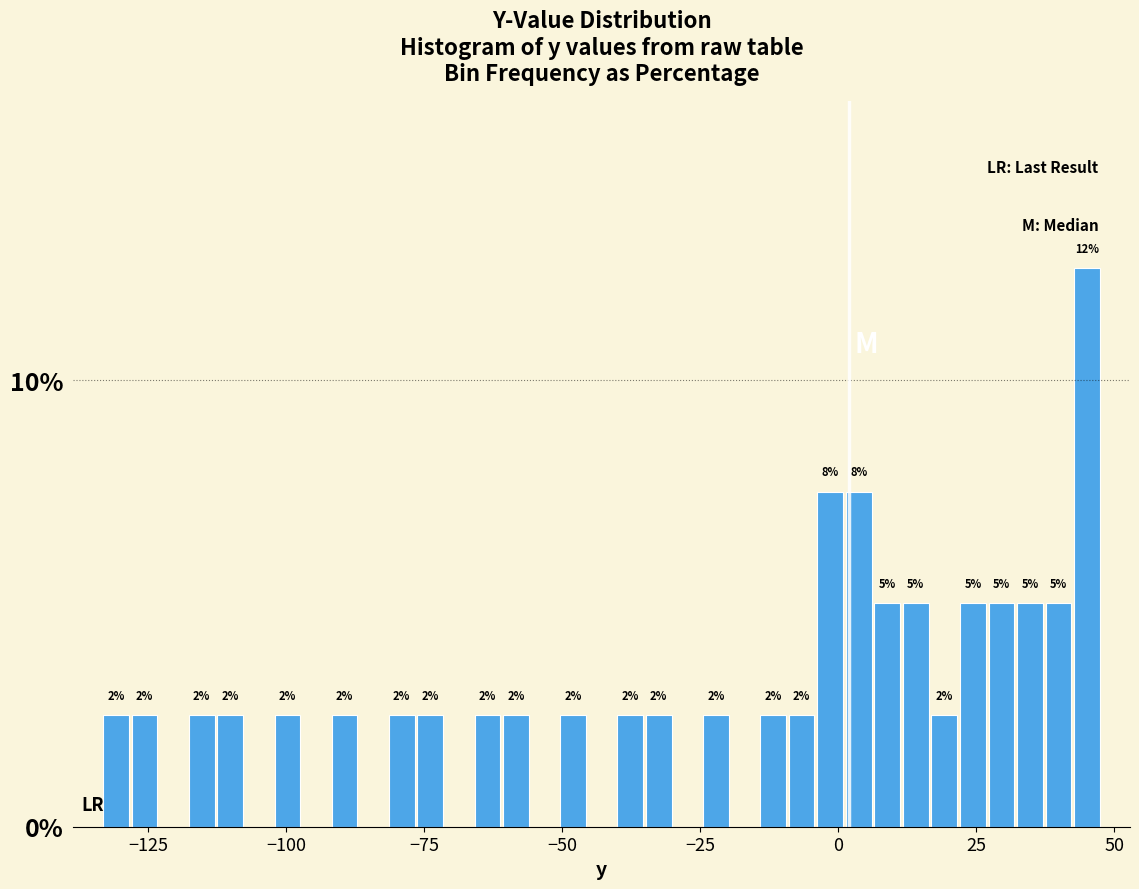

Read against the x-axis, roughly where is the centre of the tallest bar?

45